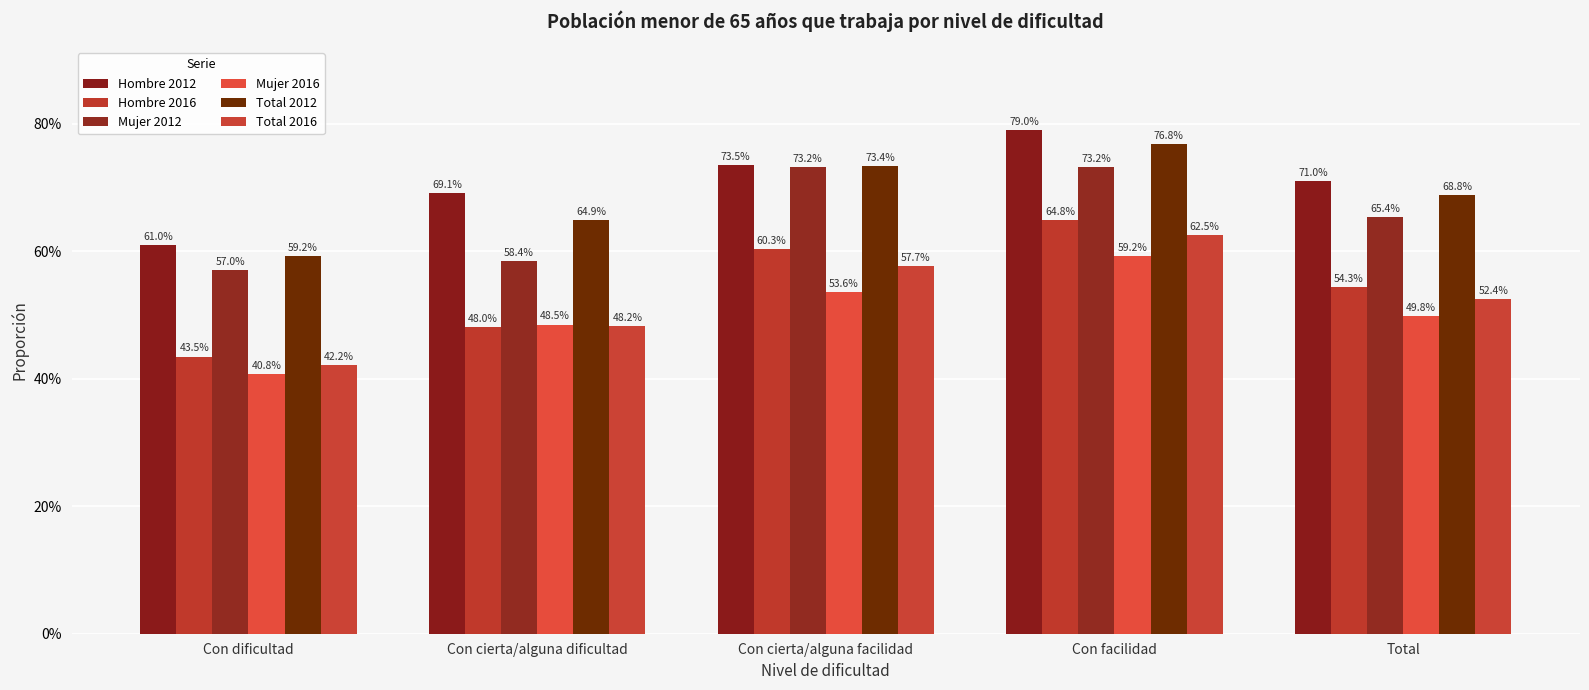

Is it true that Total 2012 equals 0.7 at Con cierta/alguna facilidad?

True